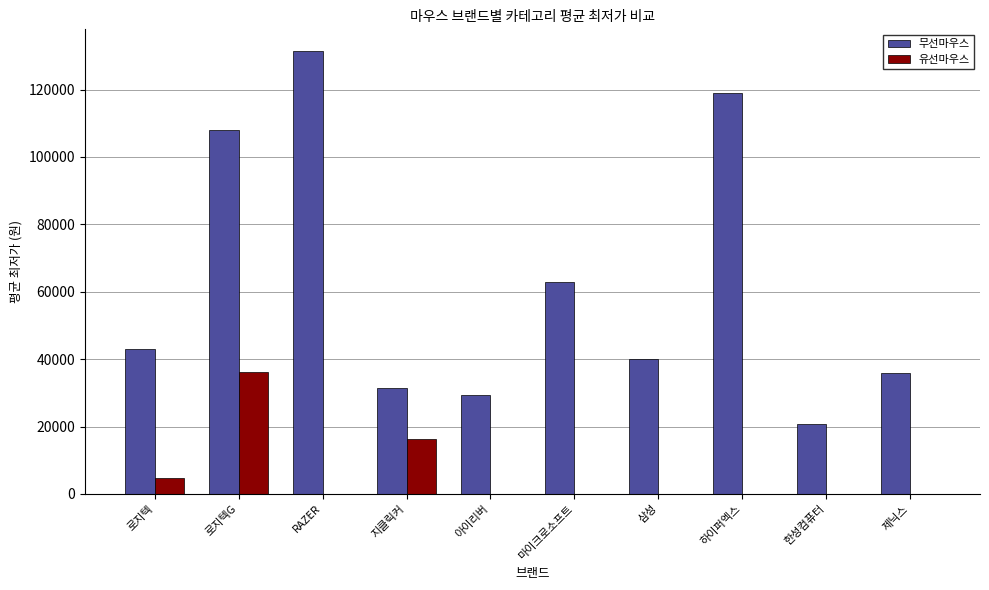

True or false: 유선마우스 has a value of 22316 at 지클릭커.

False